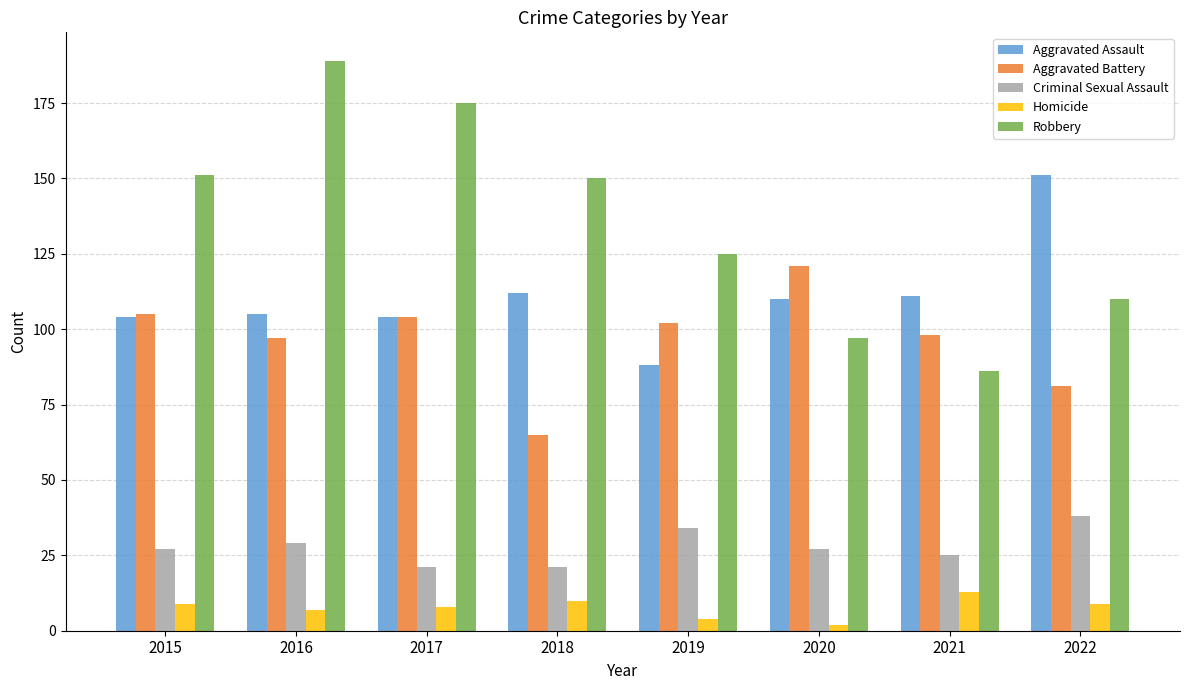

What is the total value across all series at 2017?

412